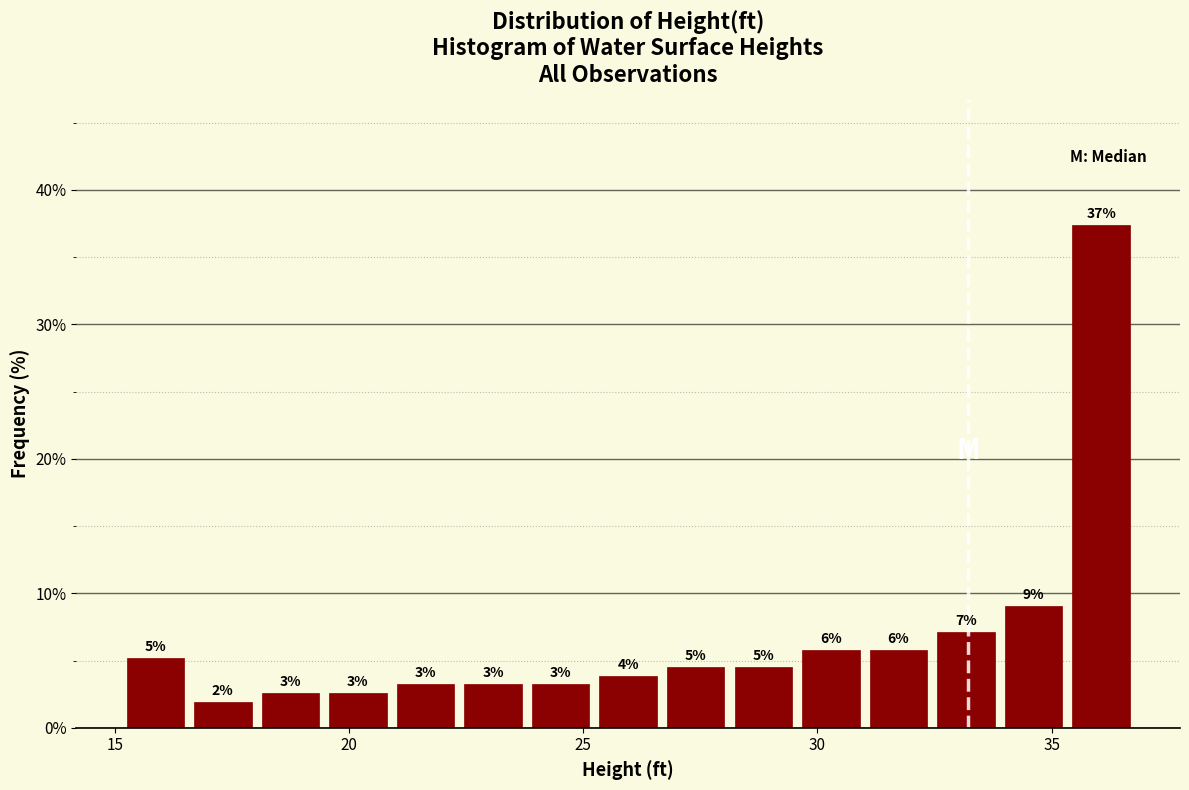

Read against the x-axis, roughly where is the centre of the tallest bar?

36.0